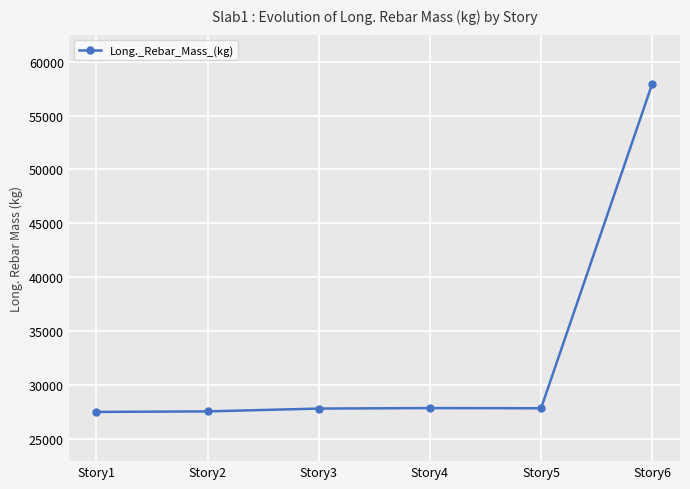

What is the minimum value shown in the chart?

27507.3